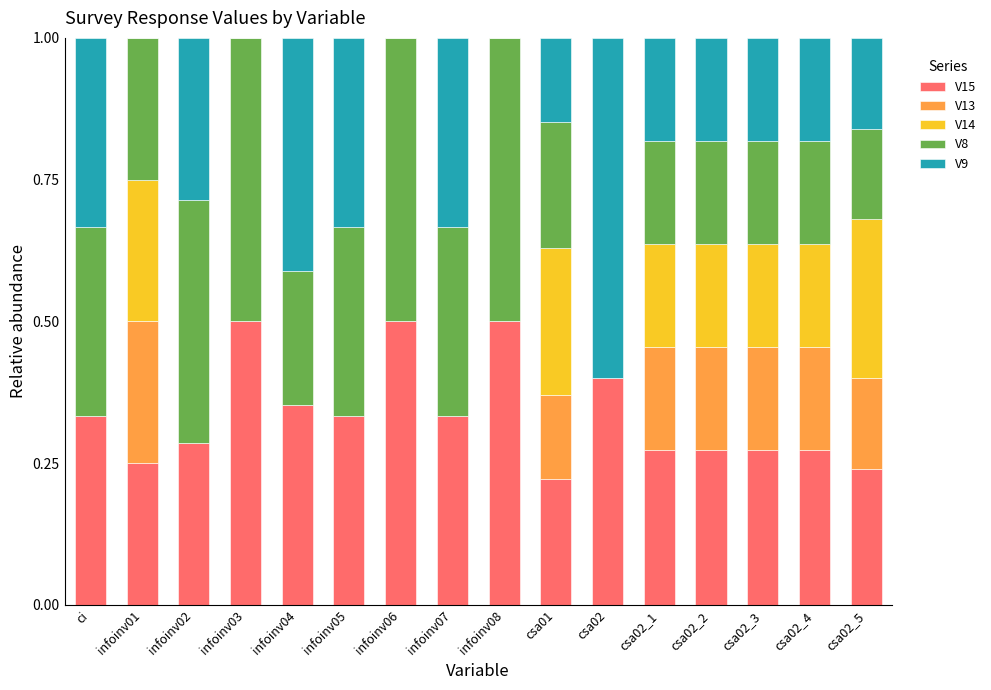

What is the total value across all series at infoinv07?

1.0